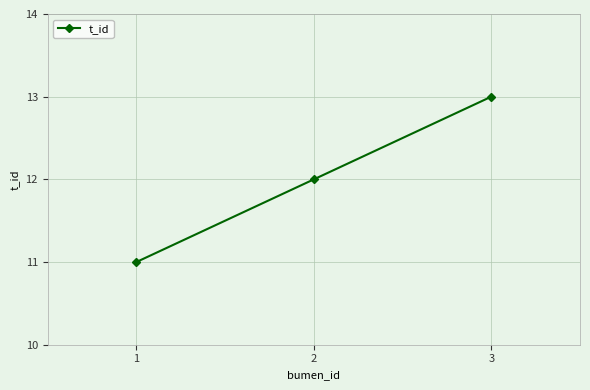

What is the value of the 1st point from the left?

11